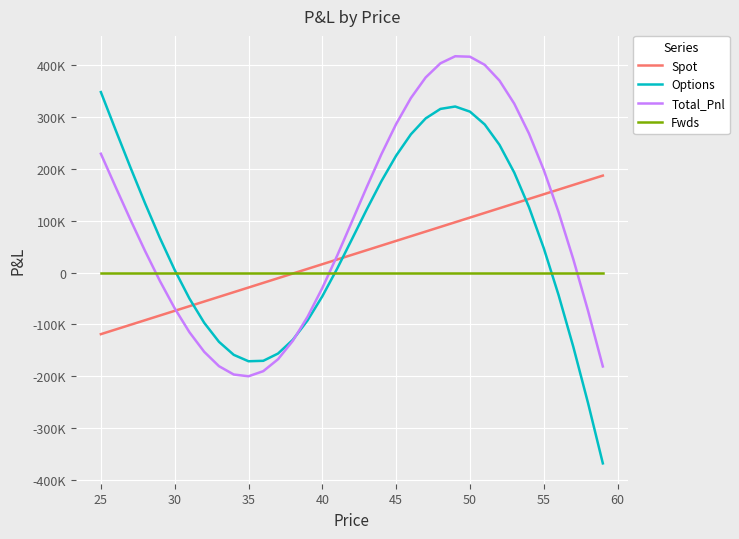

Reading left to right, extract all data points from this chart.

Spot: -118715.9	-109735.8	-100755.8	-91775.8	-82795.8	-73815.8	-64835.7	-55855.7	-46875.7	-37895.7	-28915.7	-19935.6	-10955.6	-1975.6	7004.4	15984.4	24964.5	33944.5	42924.5	51904.5	60884.5	69864.6	78844.6	87824.6	96804.6	105784.6	114764.6	123744.7	132724.7	141704.7	150684.7	159664.7	168644.8	177624.8	186604.8
Options: 347388.4	274313.6	202488.3	132785.5	66400.8	4830.8	-50205.8	-96897.9	-133505.6	-158533.7	-170893.9	-170035.4	-156033.0	-129627.5	-92214.3	-45786.3	7166.3	63790.1	121024.7	175769.6	225047.5	266150.2	296758.2	315024.1	319618.8	309738.9	285081.8	245793.1	192396.4	125712.4	46775.5	-43245.3	-143117.1	-251602.9	-367507.6
Total_Pnl: 228672.5	164577.8	101732.4	41009.7	-16395.0	-68984.9	-115041.5	-152753.6	-180381.3	-196429.4	-199809.6	-189971.0	-166988.7	-131603.1	-85209.8	-29801.9	32130.8	97734.6	163949.2	227674.1	285932.0	336014.8	375602.8	402848.7	416423.4	415523.5	399846.4	369537.7	325121.1	267417.1	197460.2	116419.5	25527.6	-73978.1	-180902.8
Fwds: 0.0	0.0	0.0	0.0	0.0	0.0	0.0	0.0	0.0	0.0	0.0	0.0	0.0	0.0	0.0	0.0	0.0	0.0	0.0	0.0	0.0	0.0	0.0	0.0	0.0	0.0	0.0	0.0	0.0	0.0	0.0	0.0	0.0	0.0	0.0